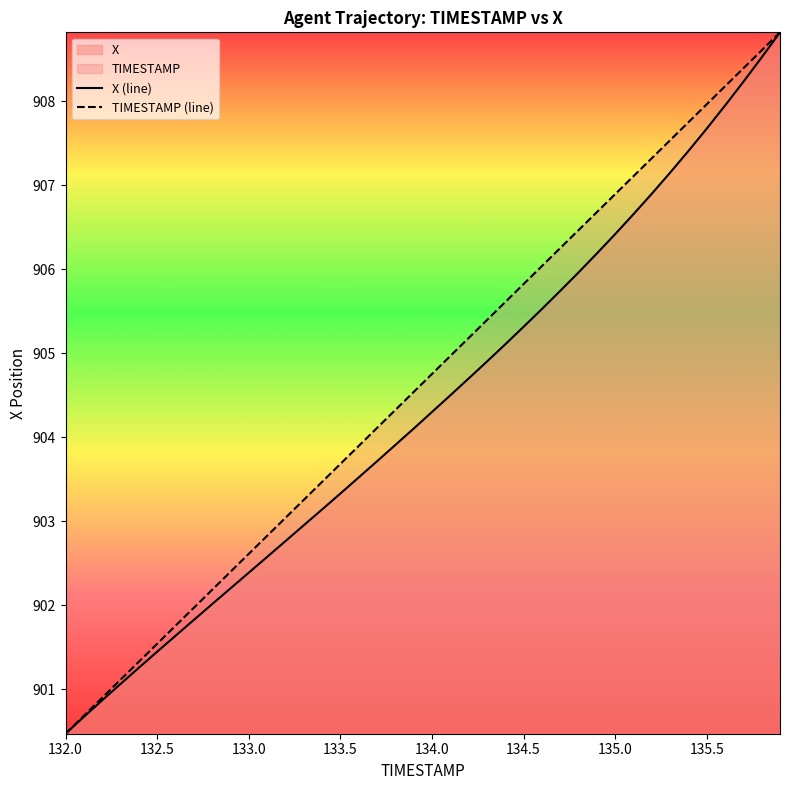

Reading left to right, list all the values displayed in this chart.

X (line): 900.5	900.7	900.9	901.1	901.3	901.4	901.6	901.8	902.0	902.2	902.4	902.6	902.8	902.9	903.1	903.3	903.5	903.7	903.9	904.1	904.3	904.5	904.7	904.9	905.1	905.3	905.5	905.7	906.0	906.2	906.4	906.7	906.9	907.1	907.4	907.7	907.9	908.2	908.5	908.8
TIMESTAMP (line): 900.5	900.7	900.9	901.1	901.3	901.5	901.8	902.0	902.2	902.4	902.6	902.8	903.0	903.3	903.5	903.7	903.9	904.1	904.3	904.5	904.8	905.0	905.2	905.4	905.6	905.8	906.0	906.2	906.5	906.7	906.9	907.1	907.3	907.5	907.7	908.0	908.2	908.4	908.6	908.8